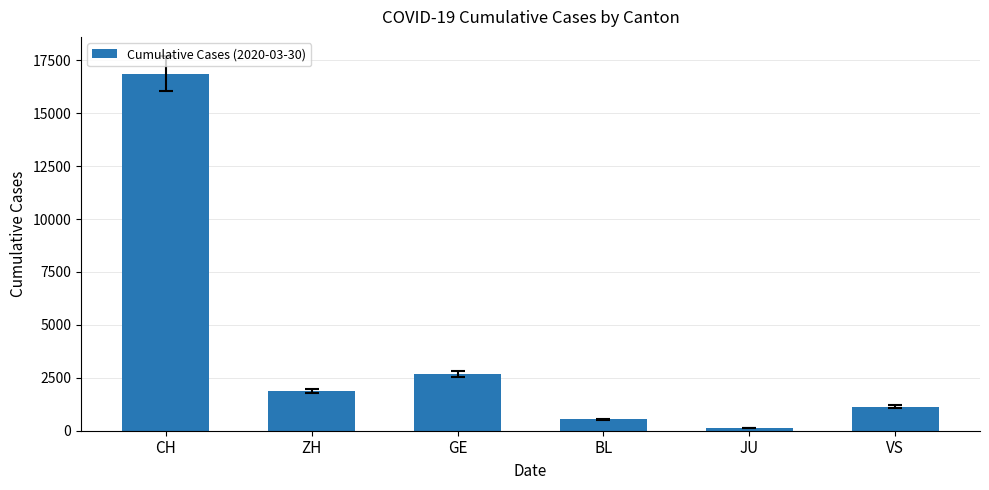

What is the minimum value shown in the chart?

128